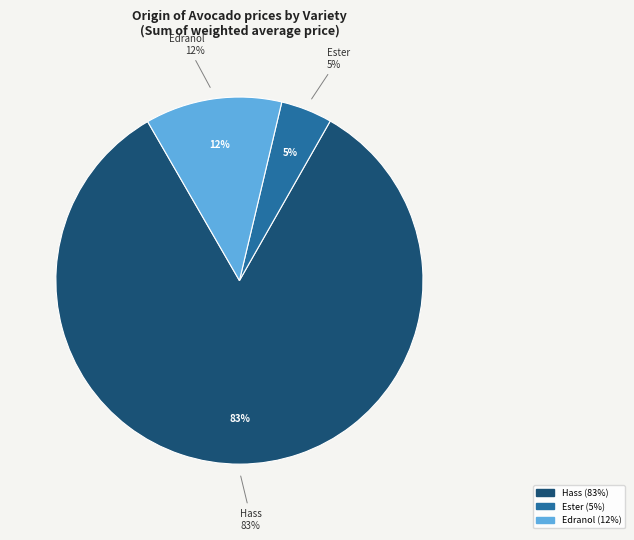

Which category has the biggest portion of the pie?

Hass